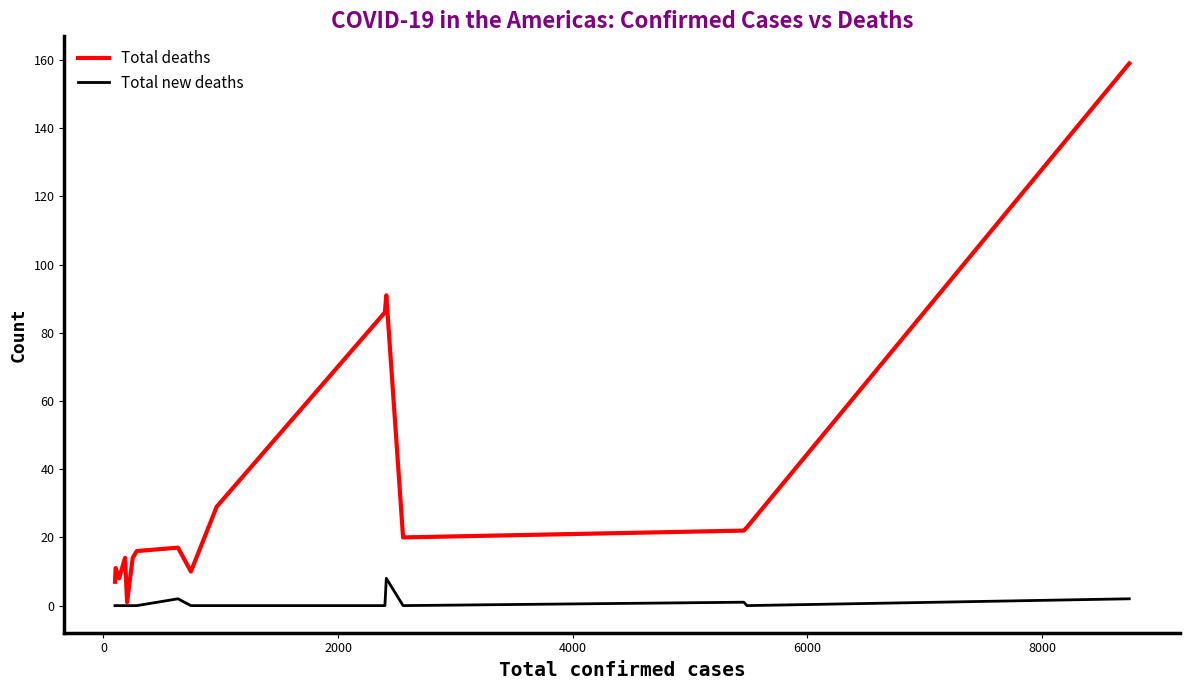

Which series has the largest total across all categories?

Total deaths